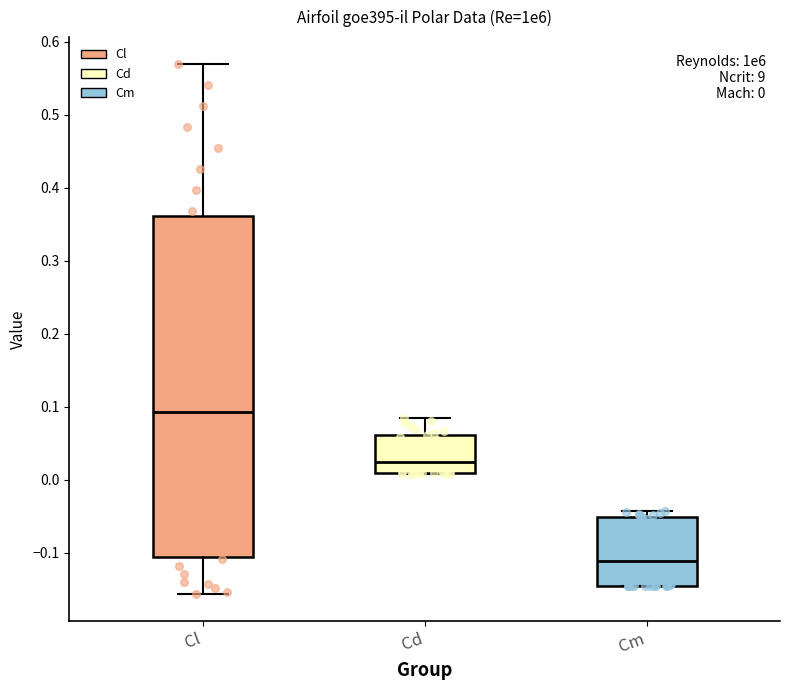

Which box's median line is the lowest?

Cm